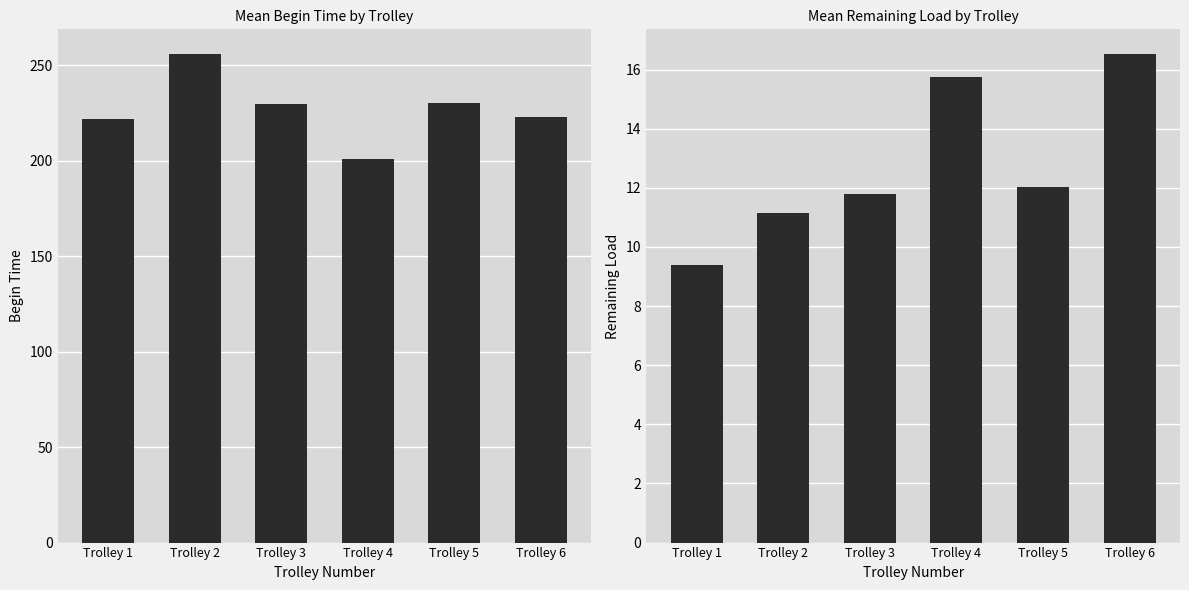

Are the bars grouped side by side (vs. stacked)?

Yes